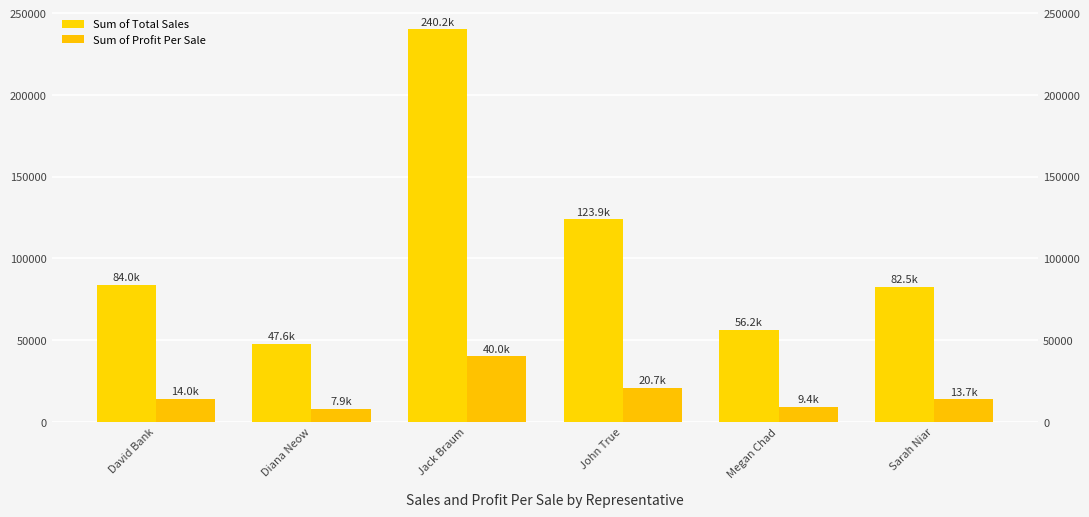

Between Megan Chad and Diana Neow, which is larger?

Megan Chad